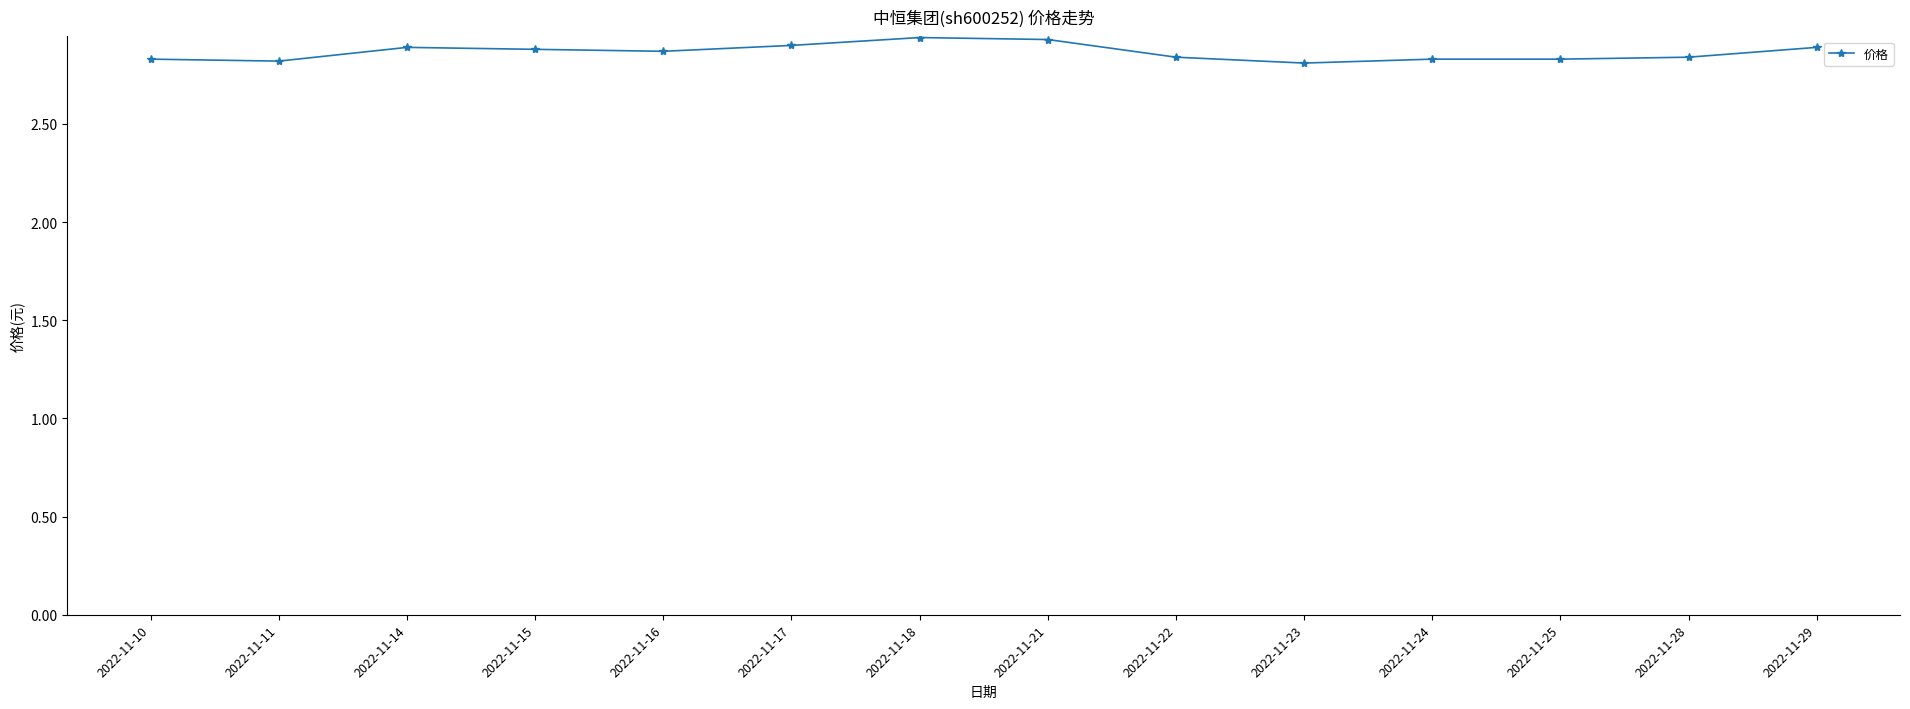

What is the change in value from 2022-11-16 to 2022-11-18?

+0.1